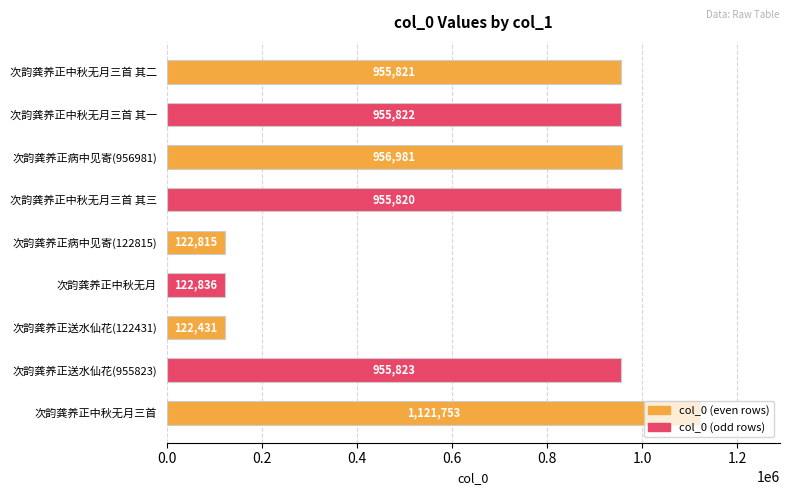

Is it true that the value at 次韵龚养正病中见寄(122815) is 218267?

False